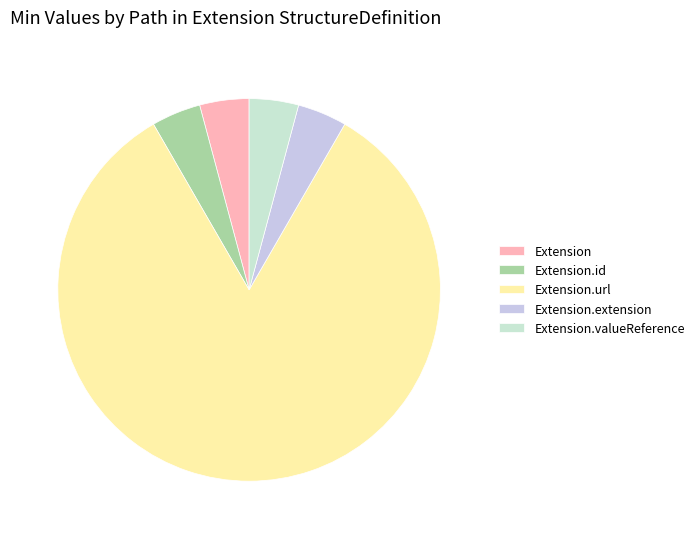

Between Extension.extension and Extension.url, which is larger?

Extension.url